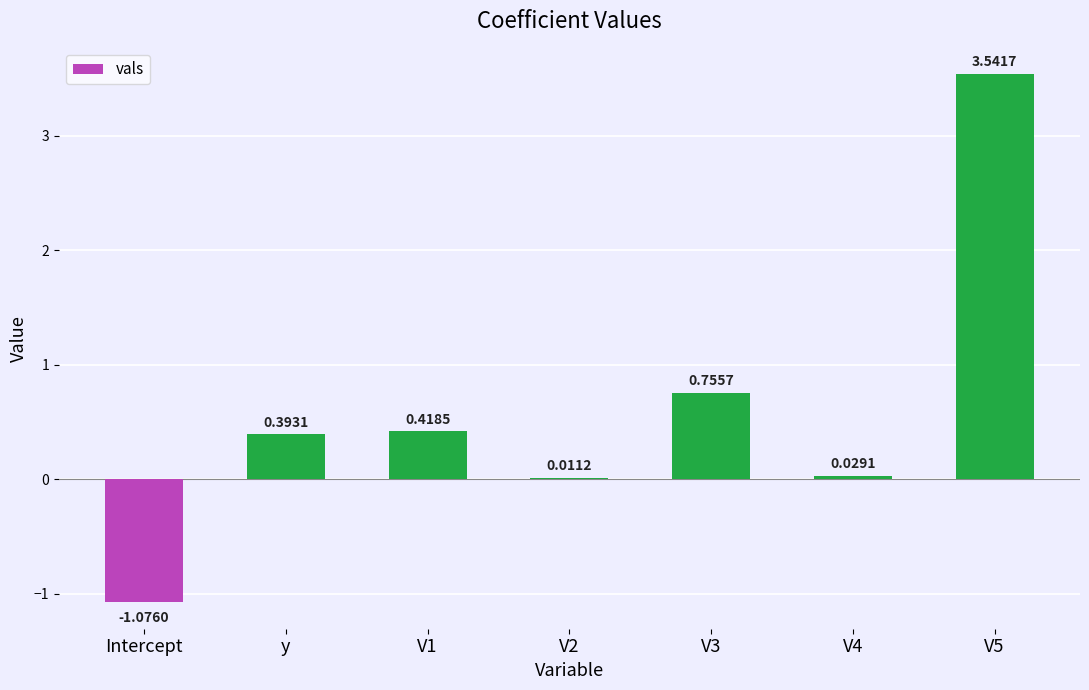

Approximately how many times larger is the value at V1 compared to V5?

0.1